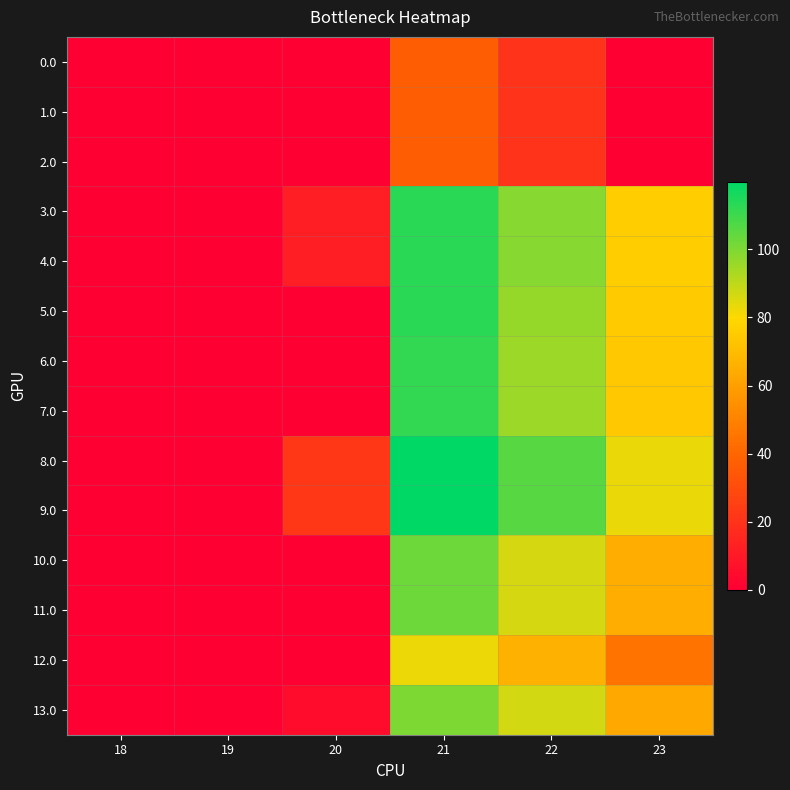

Between 19 and 20, which is larger?

19